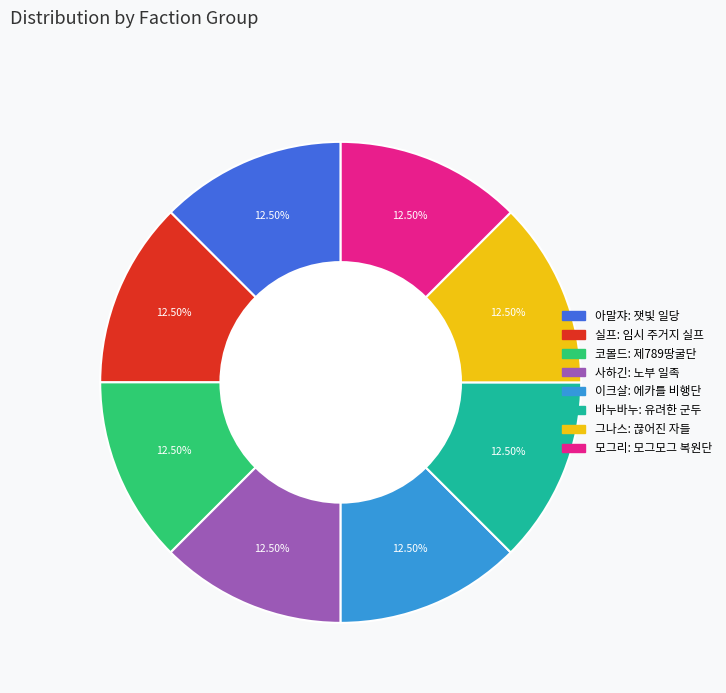

What is the ratio of the value at 사하긴: 노부 일족 to the value at 실프: 임시 주거지 실프?

1.0